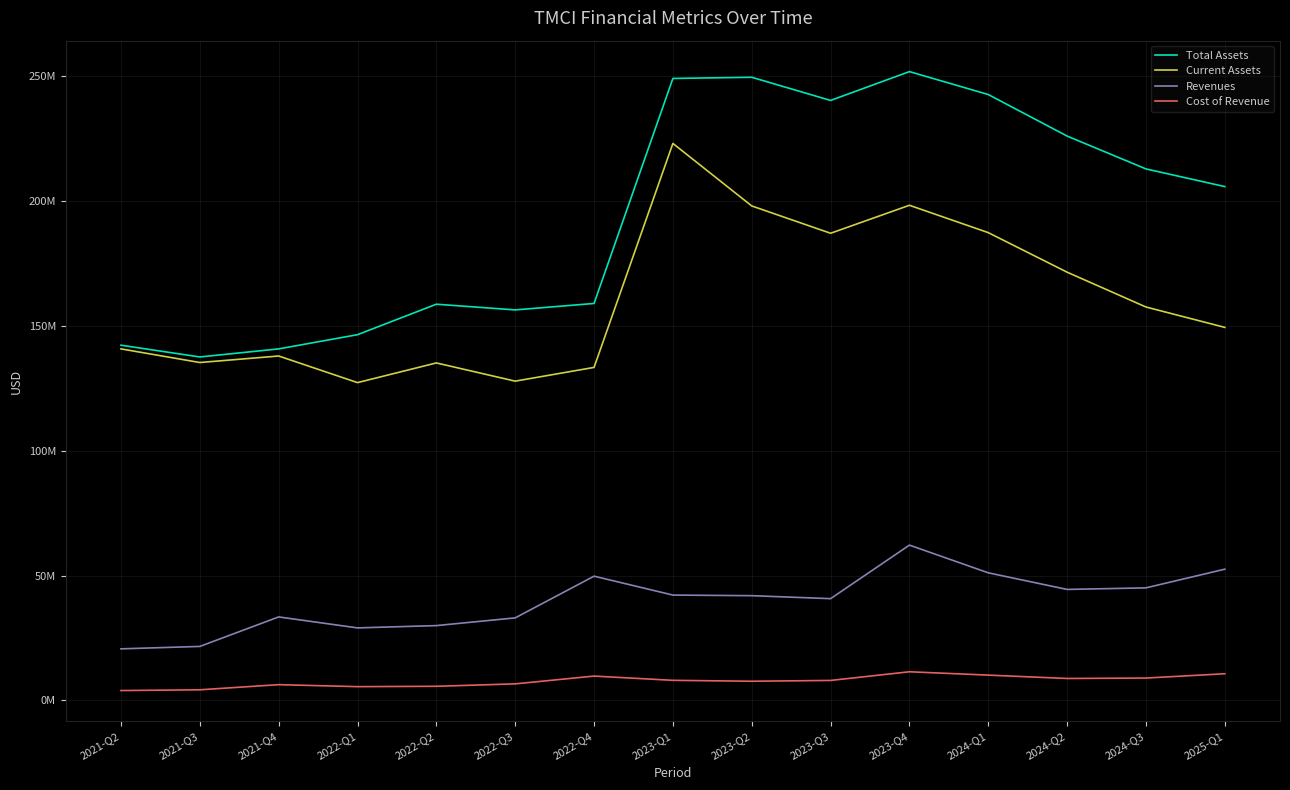

What are all the series names shown in the legend?

Total Assets, Current Assets, Revenues, Cost of Revenue